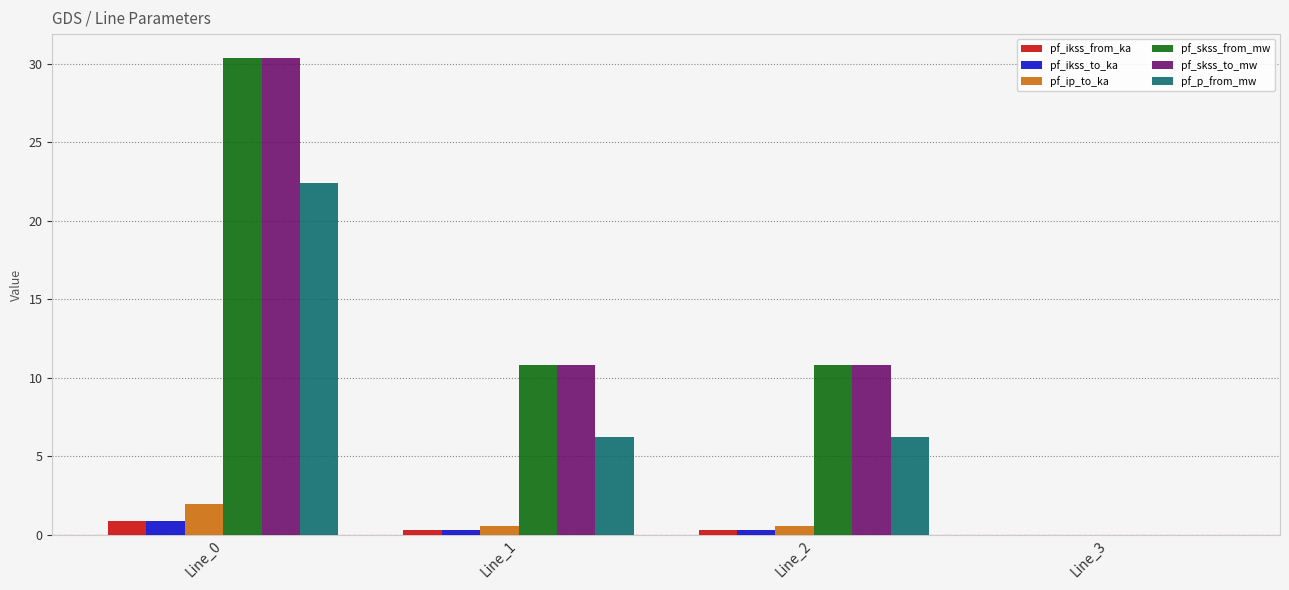

How many groups of bars are there?

4